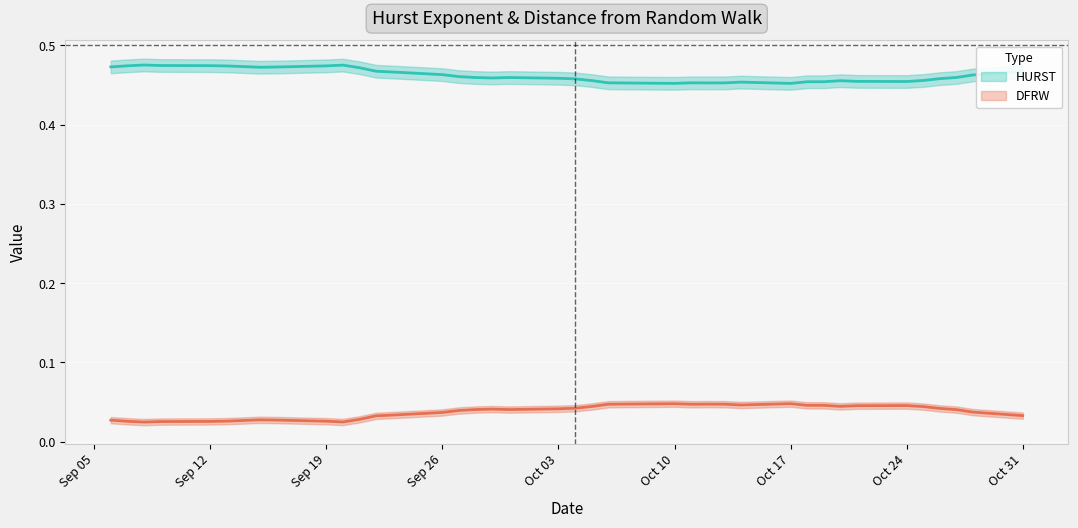

Between 2011-10-06 and 2011-10-04, which is larger?

2011-10-04